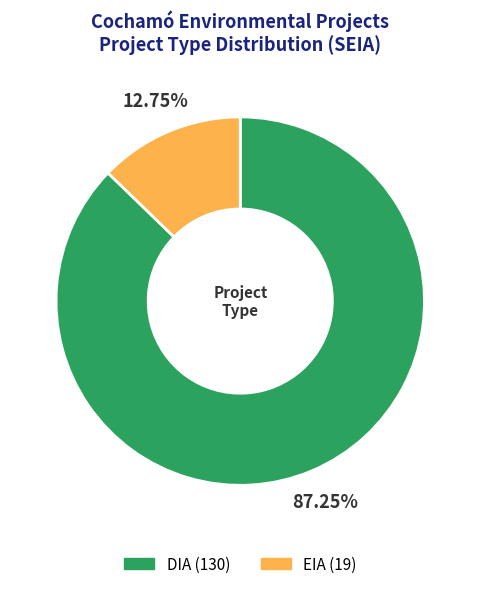

What is the majority slice?

DIA